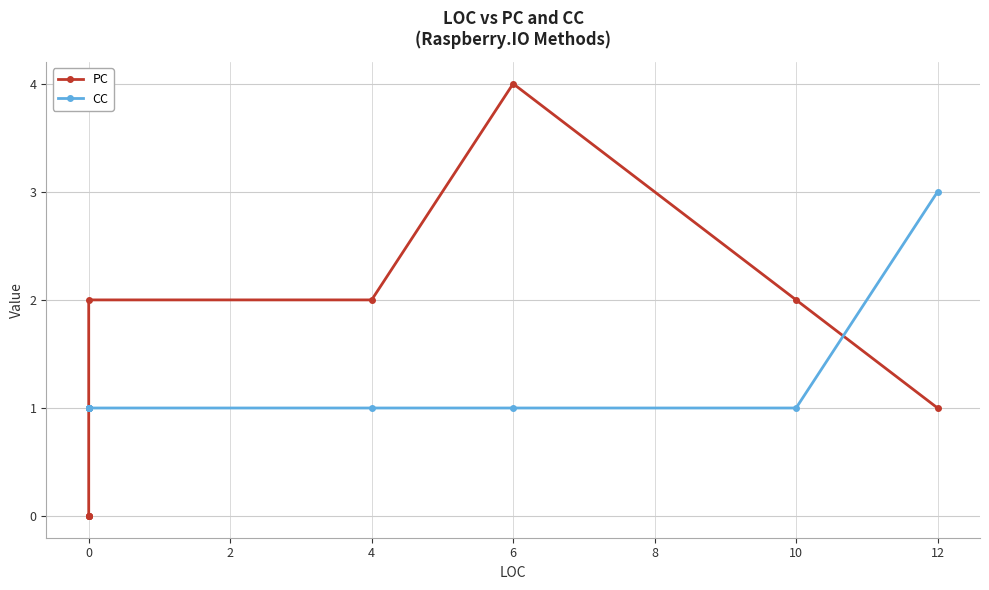

What is the sum of the CC values at 8 and −2?

2